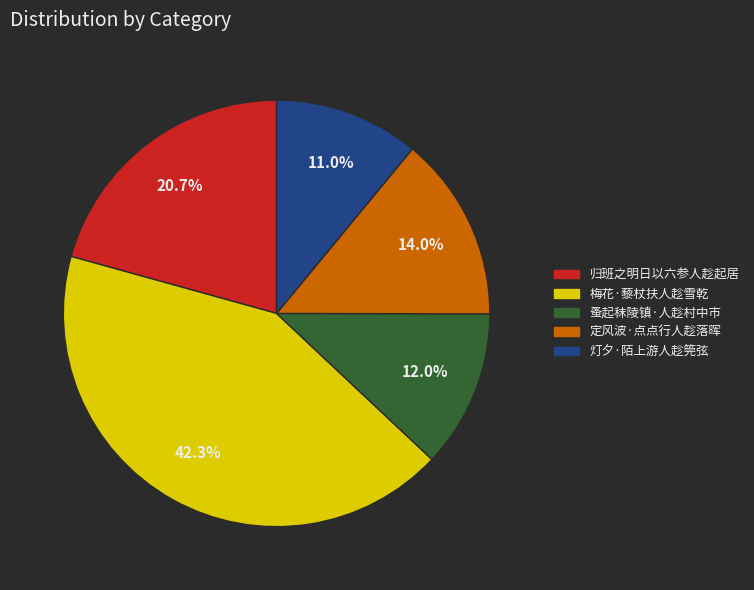

Which has a higher value, 归班之明日以六参人趁起居 or 梅花·藜杖扶人趁雪乾?

梅花·藜杖扶人趁雪乾